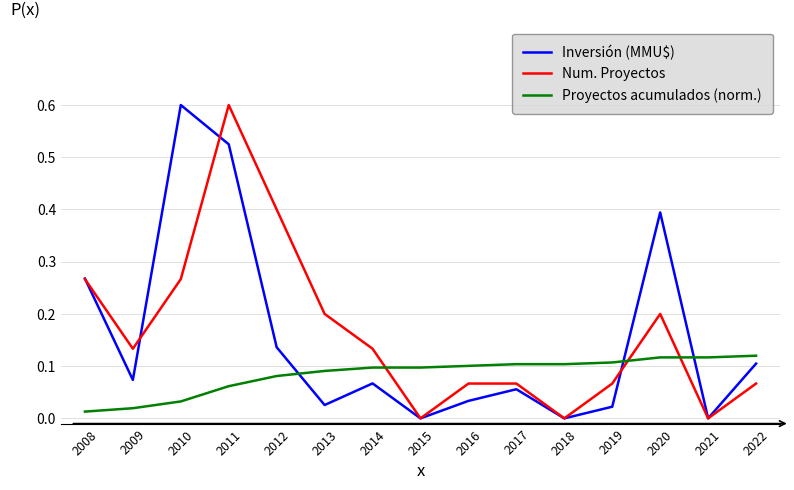

Is this an area chart (filled region under the line)?

No